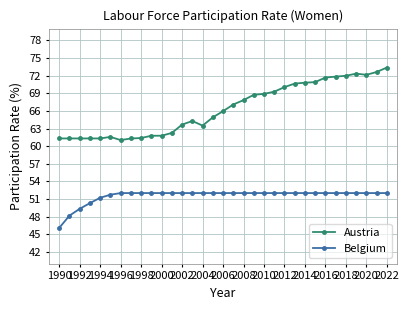

How many lines are shown in the chart?

2